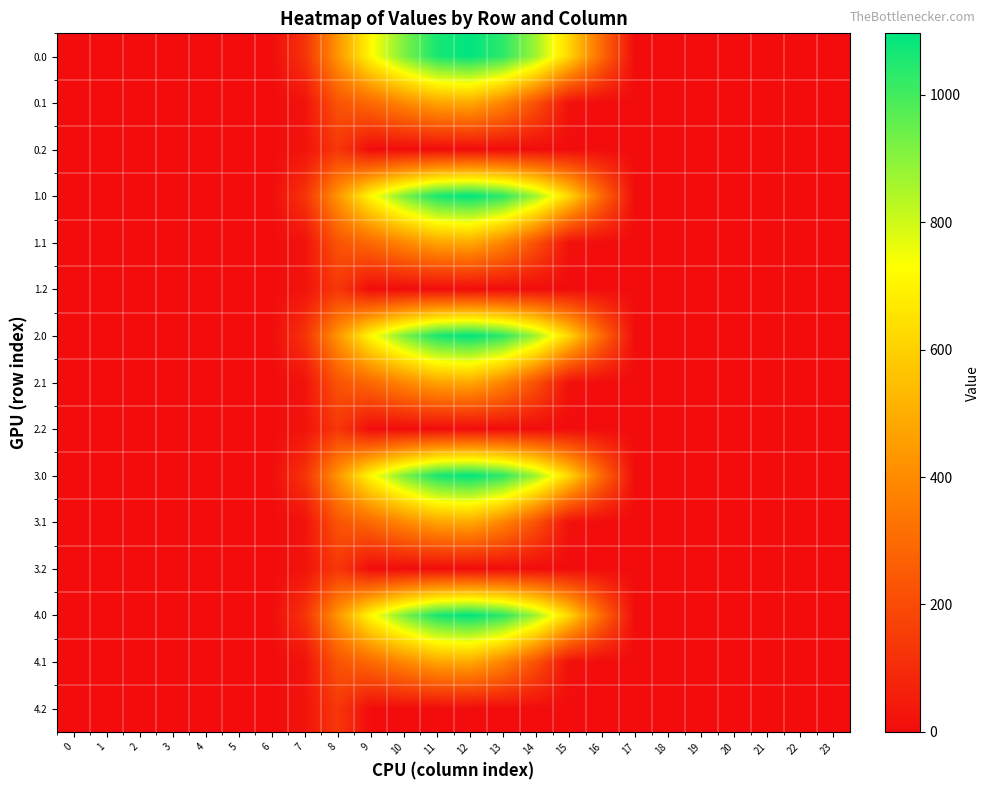

What is the total value across all series at 10?

6521.4